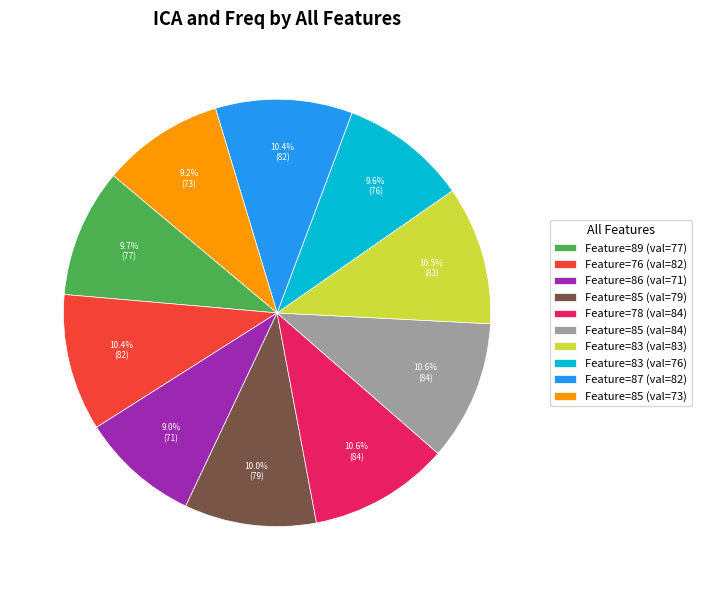

Is the sum of Feature=85 (val=79) and Feature=87 (val=82) greater than half?

No